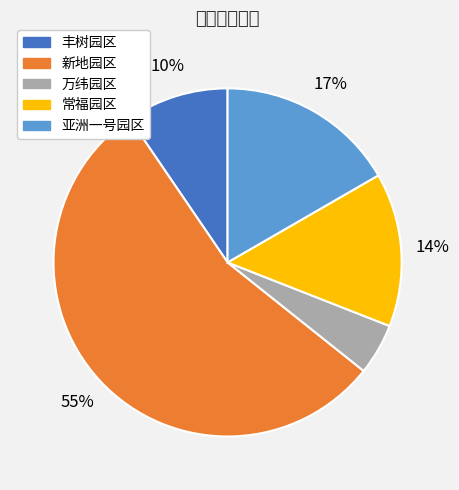

Which slice is the largest?

新地园区